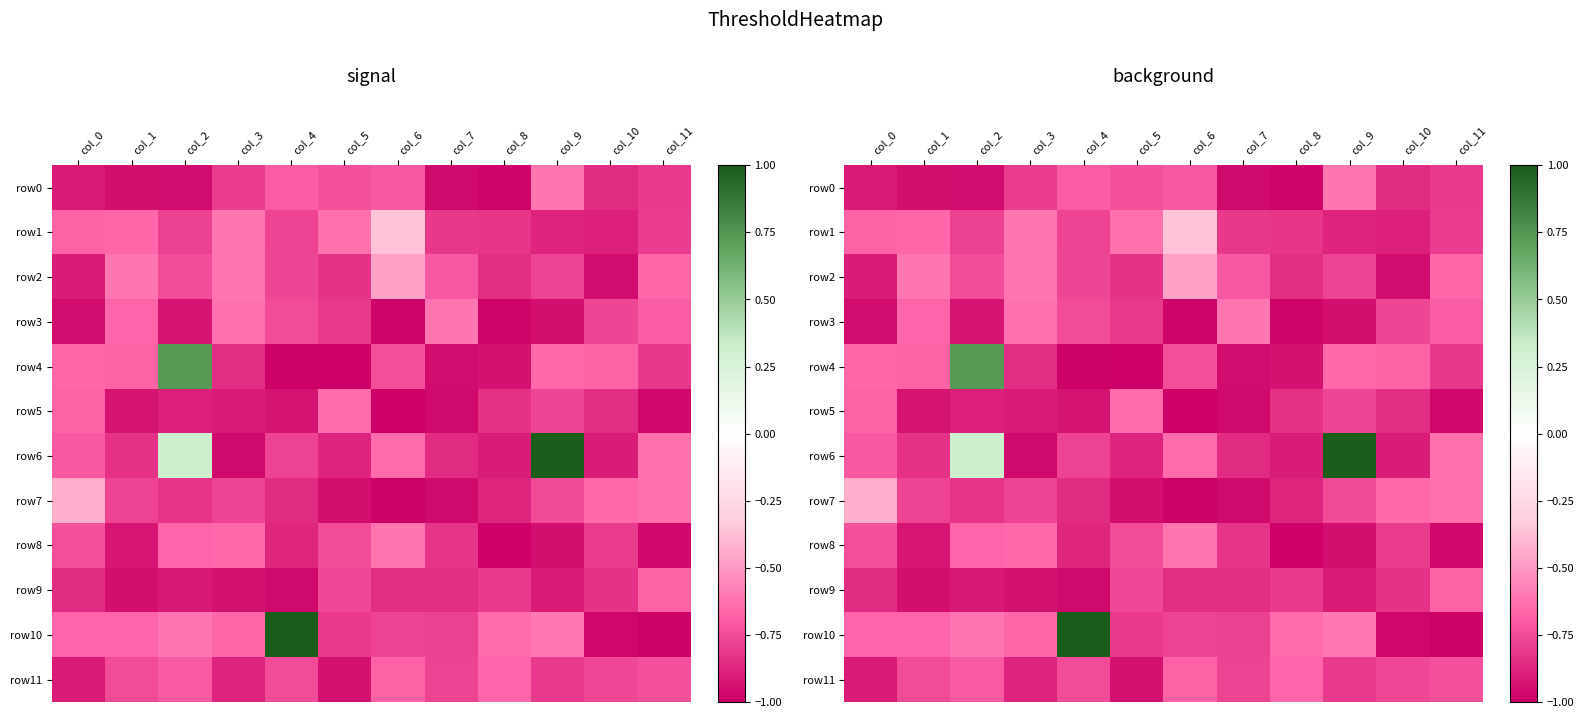

Which category has the highest value across all series?

col_9